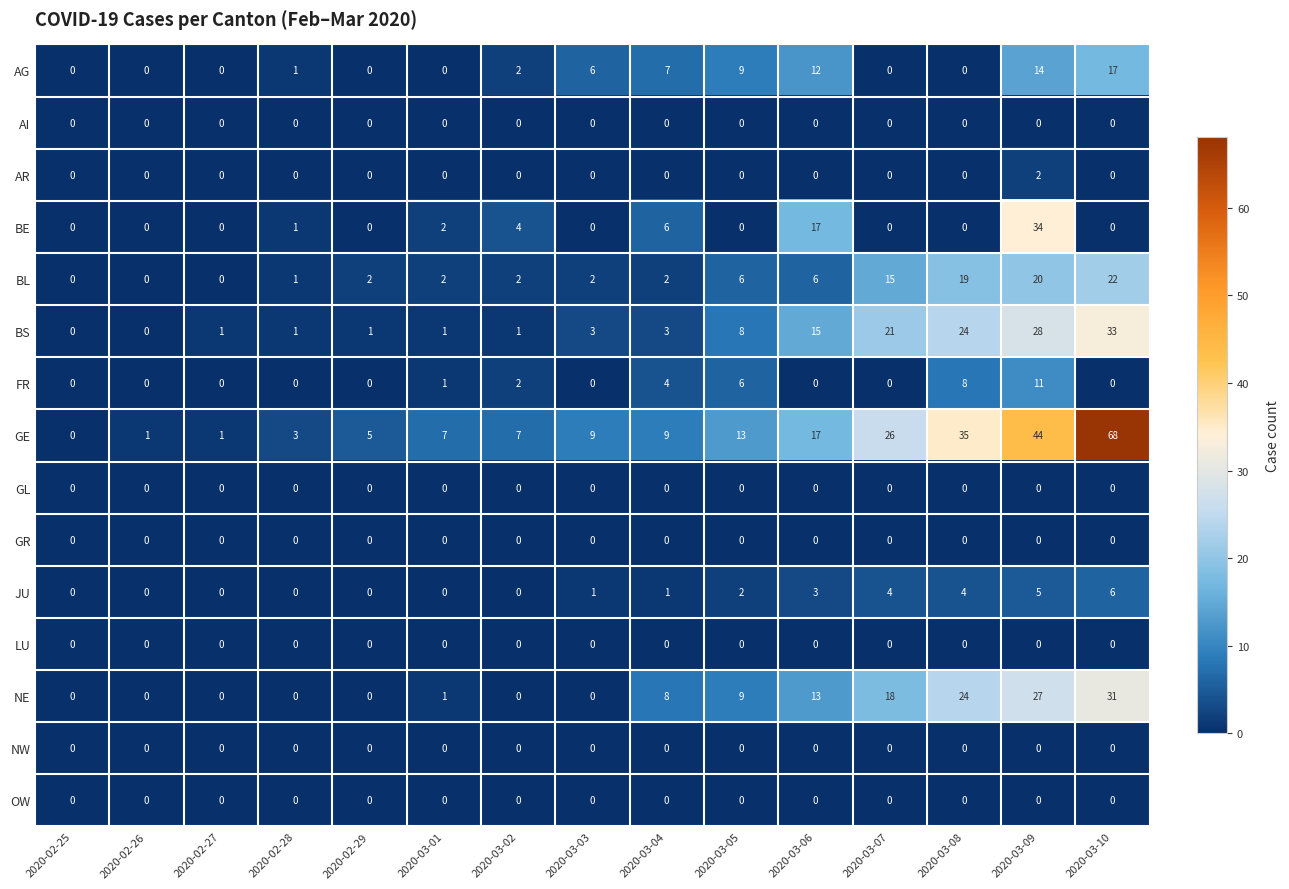

What is the maximum value shown in the chart?

68